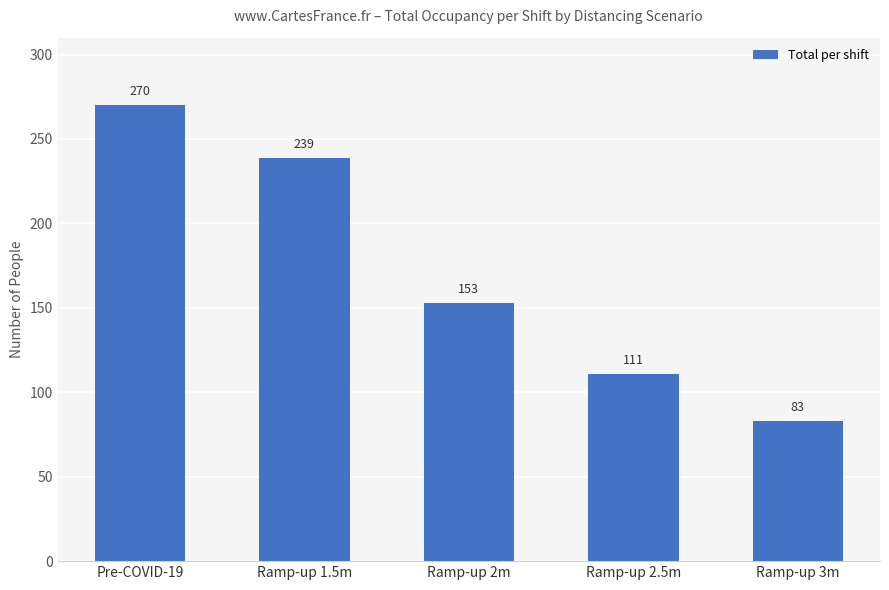

Where does the data first go above 153?

Pre-COVID-19